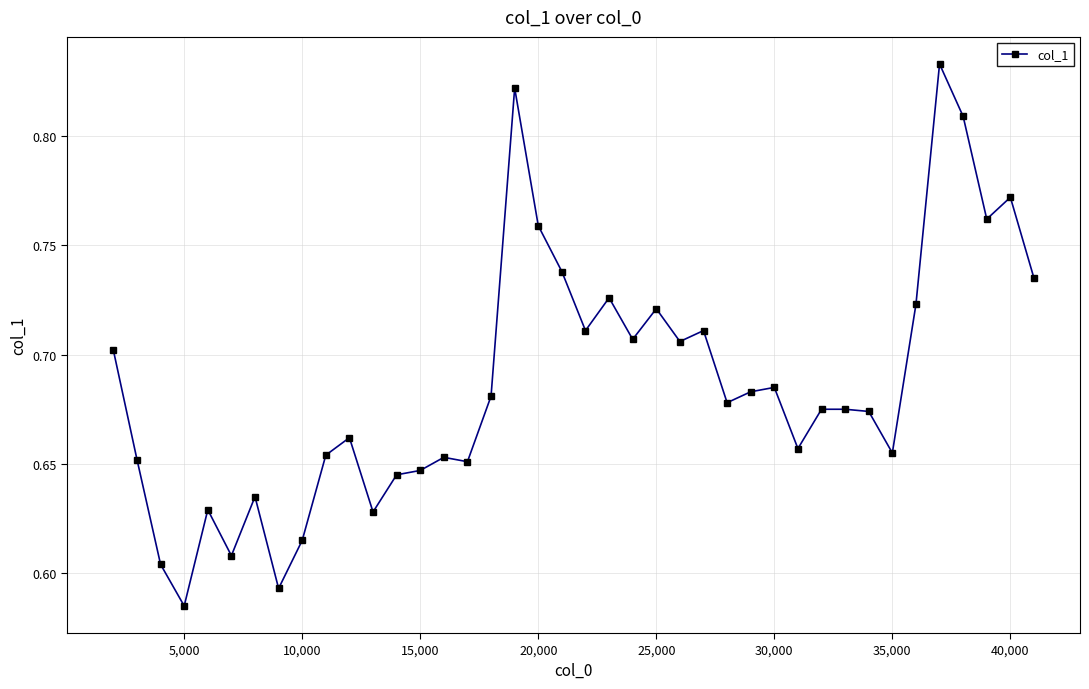

How many values are between 0 and 1?

40